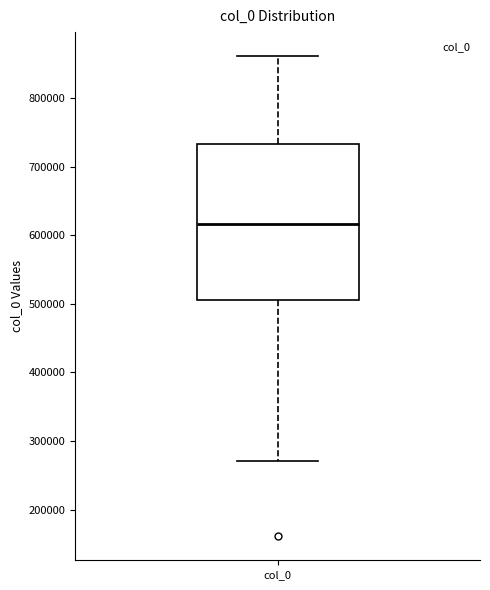

Where does the lower whisker of the box for col_0 end on the y-axis? The values are not printed on the chart, so give them approximately, as read against the axis.

270000